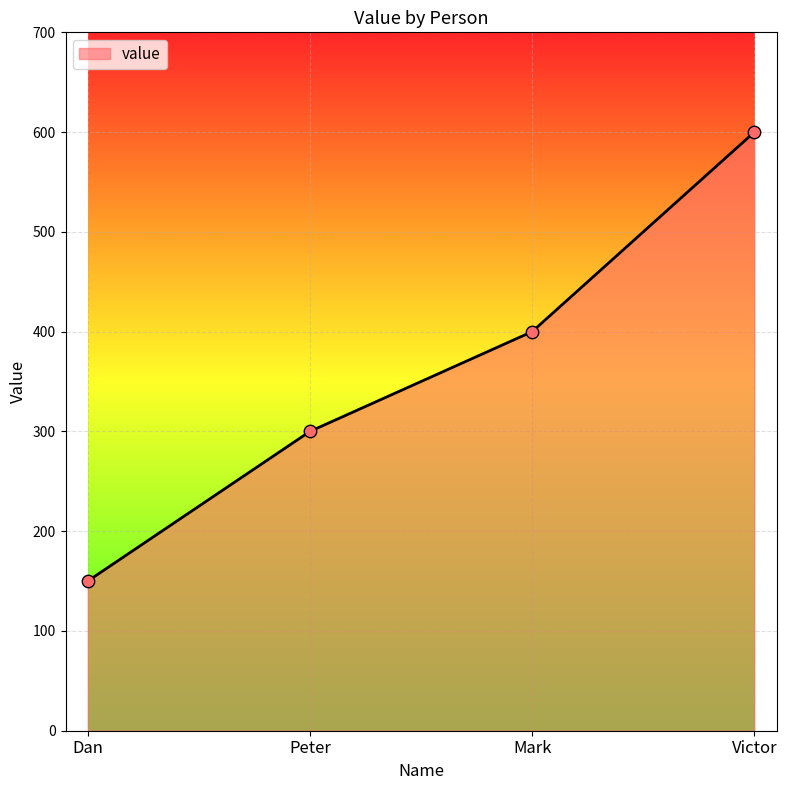

Approximately how many times larger is the value at Victor compared to Mark?

1.5